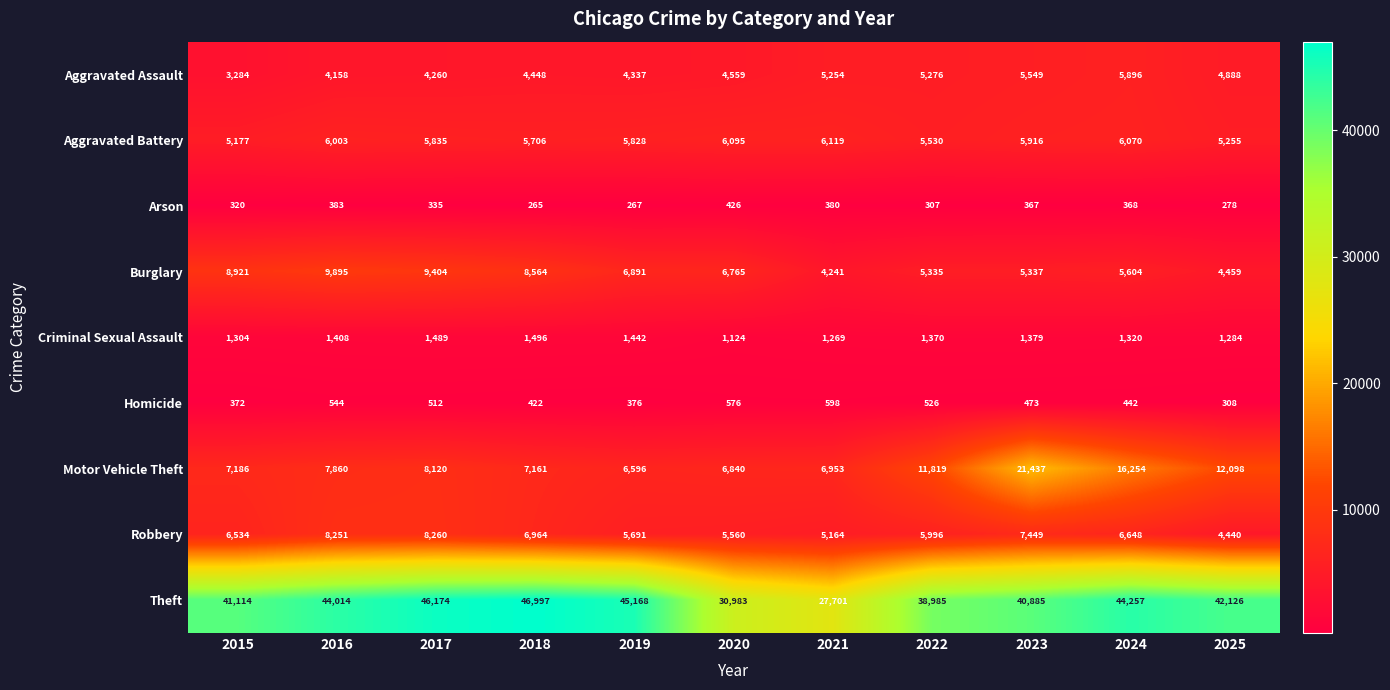

What is the difference between the maximum and second lowest values in the Aggravated Assault series?

1738